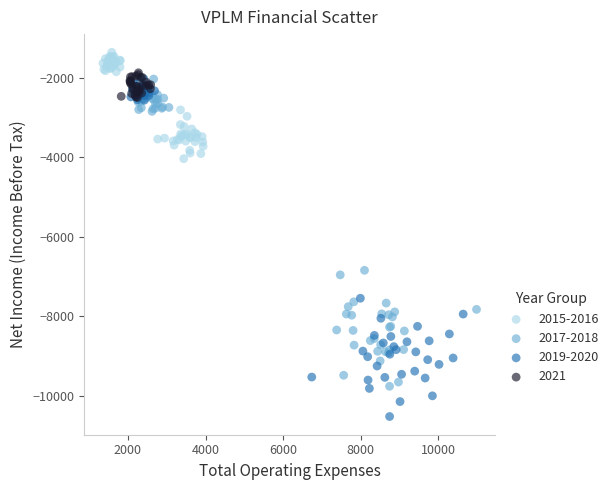

What are all the series names shown in the legend?

2015-2016, 2017-2018, 2019-2020, 2021